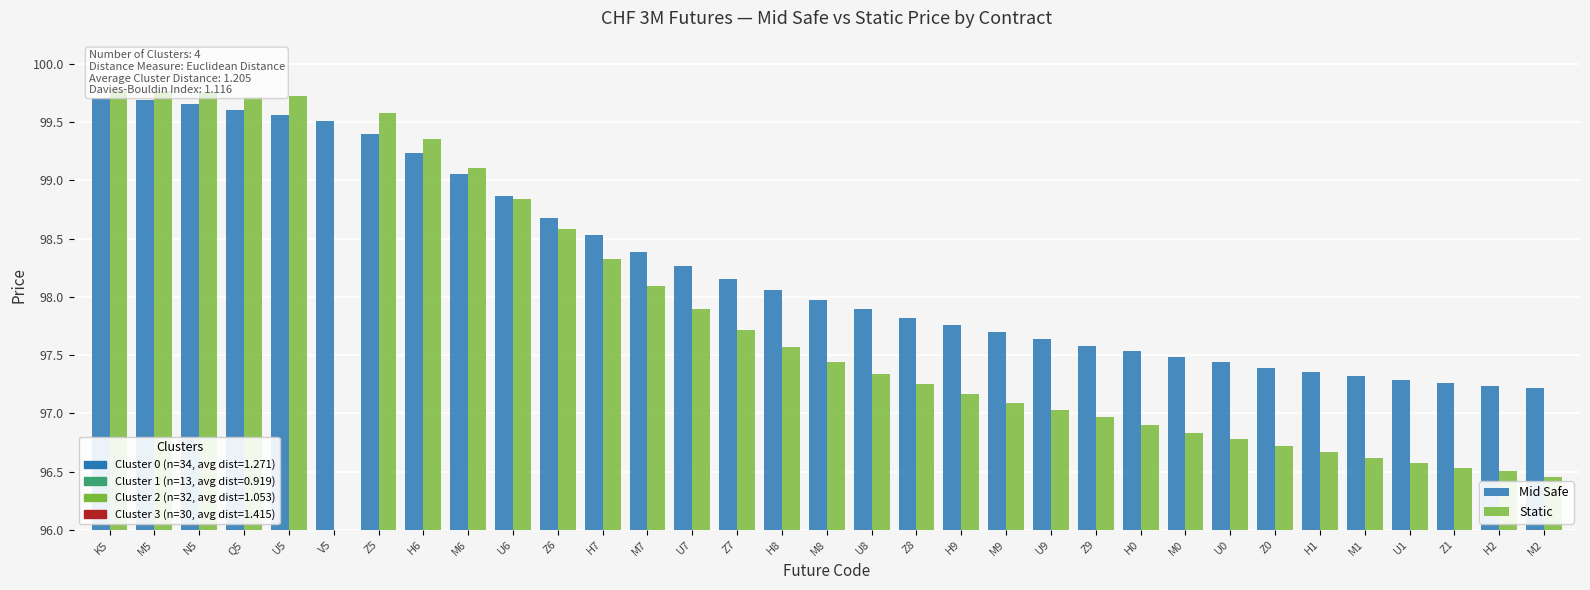

Between V5 and U9, which series saw the biggest shift?

Static